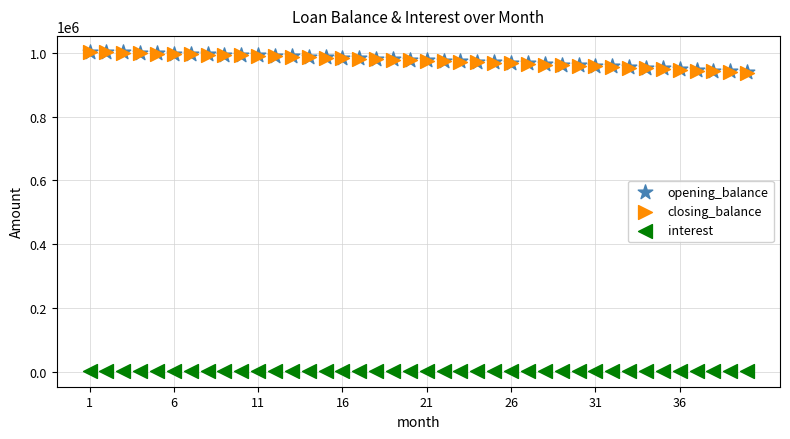

What are all the series names shown in the legend?

opening_balance, closing_balance, interest